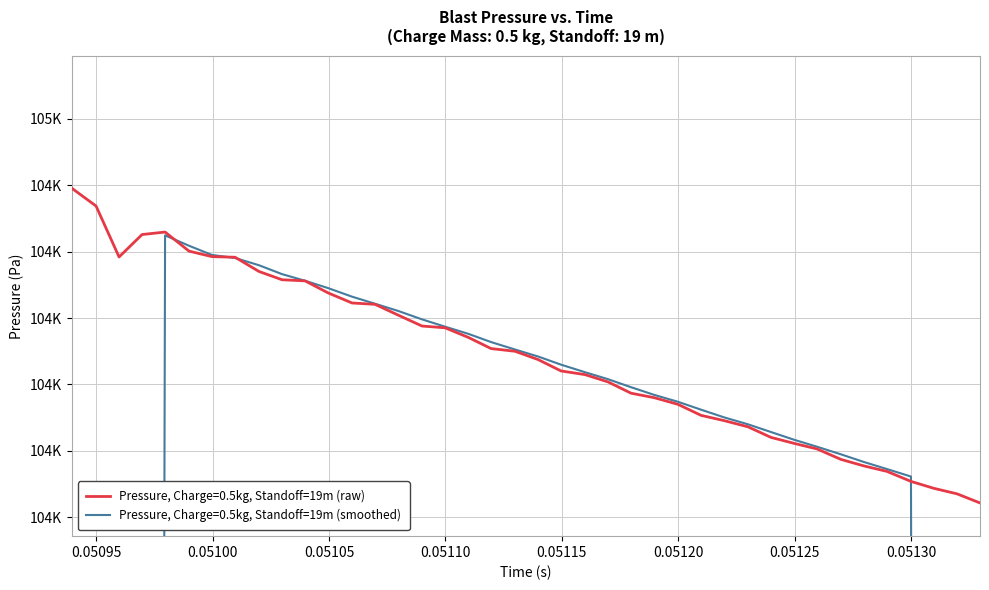

Reading left to right, transcribe all the data shown in this chart.

0.050939649343=104495.2	0.050949942321=104468.6	0.050959825516=104392.0	0.050969708711=104425.7	0.050979588181=104429.5	0.050989884883=104400.7	0.050999768078=104392.5	0.051009647548=104391.6	0.051019944251=104370.1	0.05102982372=104357.7	0.051039706916=104356.0	0.051049590111=104337.9	0.051059883088=104322.7	0.051069766283=104320.7	0.051079649478=104304.5	0.051089942455=104288.0	0.05109982565=104285.4	0.051109708846=104271.1	0.051119592041=104254.1	0.051129885018=104250.0	0.051139768213=104237.6	0.051149651408=104220.4	0.051159944385=104214.9	0.05116982758=104203.9	0.051179710776=104186.9	0.051189590245=104180.2	0.051199886948=104170.1	0.051209766418=104153.5	0.051219649613=104145.6	0.051229946315=104136.3	0.051239825785=104120.3	0.05124970898=104111.4	0.051259592175=104103.0	0.051269885153=104087.2	0.051279768348=104077.4	0.051289651543=104069.1	0.05129994452=104054.1	0.051309827715=104043.6	0.05131971091=104035.4	0.051329594105=104021.7